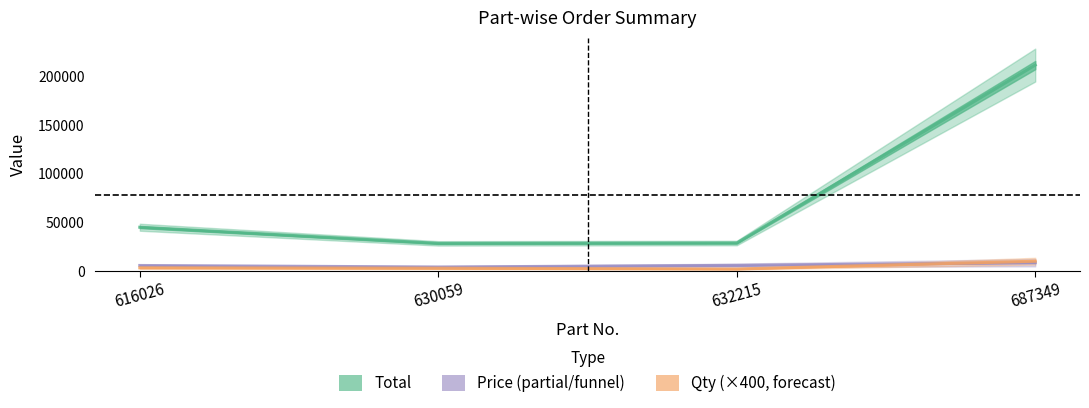

True or false: Total and Price intersect in this chart.

False